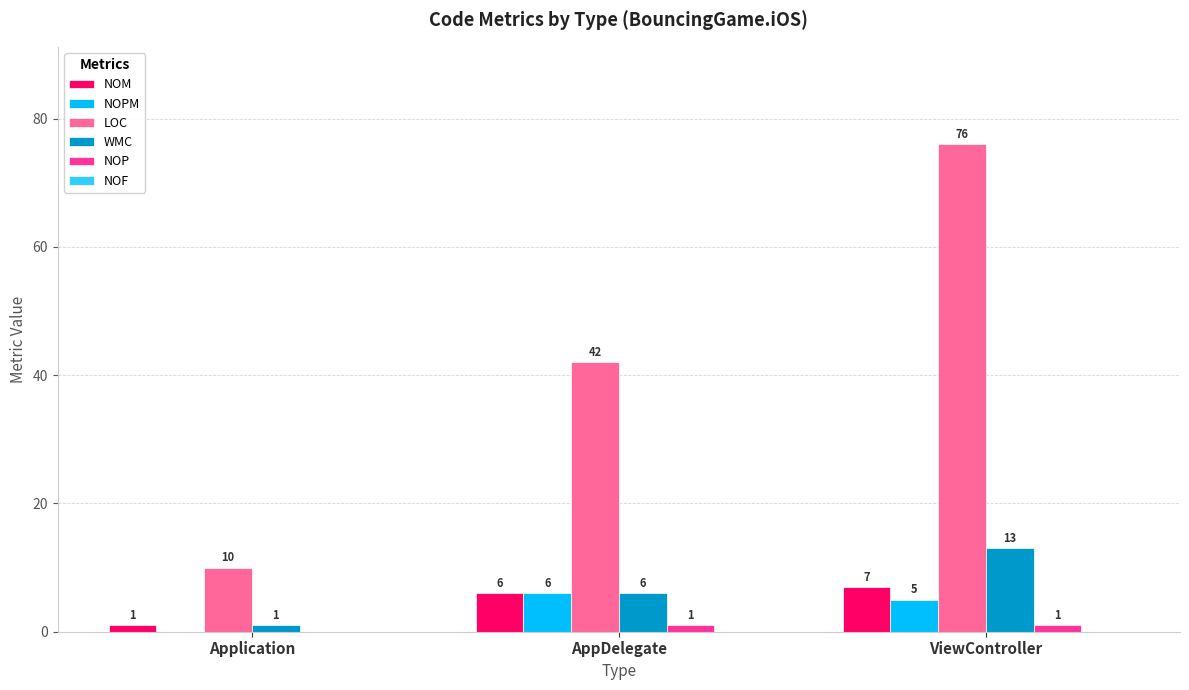

What is the sum of all NOM values?

14